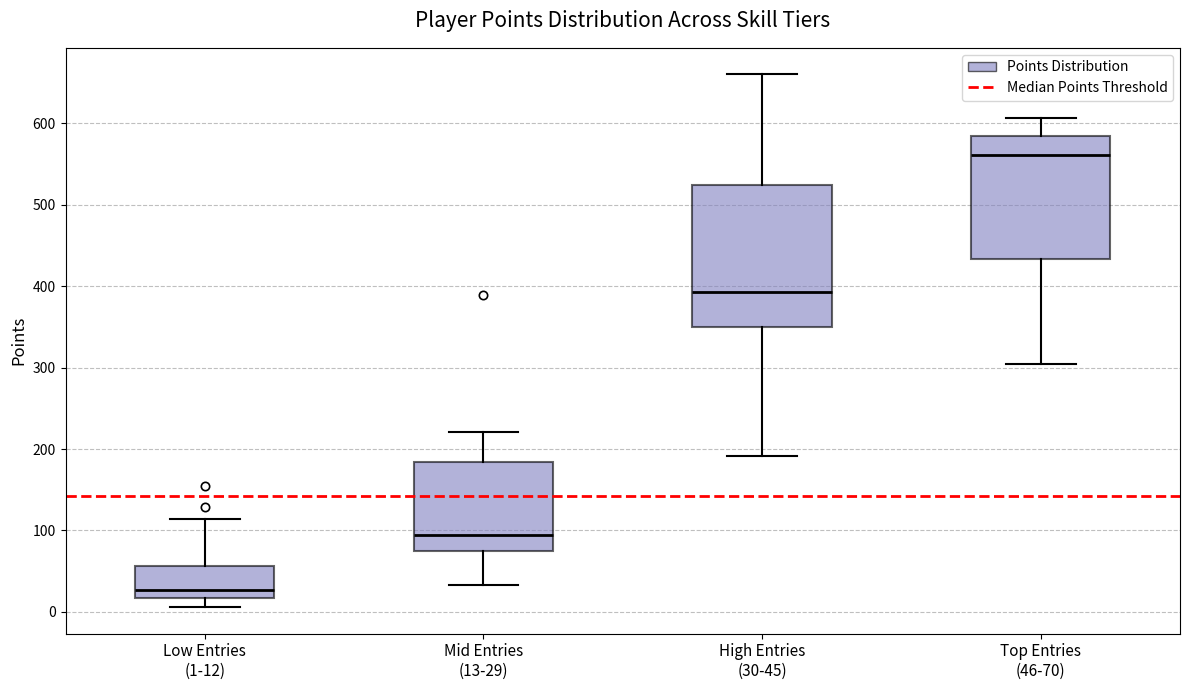

Reading left to right, read every box against the y-axis: the position of its median line, the range the box covers, and the ends of its whiskers. The values are not printed on the chart, so give them approximately, as read against the axis.

Low Entries (1-12): median 30, box 20 to 60, whiskers 10 to 110
Mid Entries (13-29): median 100, box 70 to 180, whiskers 30 to 220
High Entries (30-45): median 390, box 350 to 520, whiskers 190 to 660
Top Entries (46-70): median 560, box 430 to 580, whiskers 310 to 610